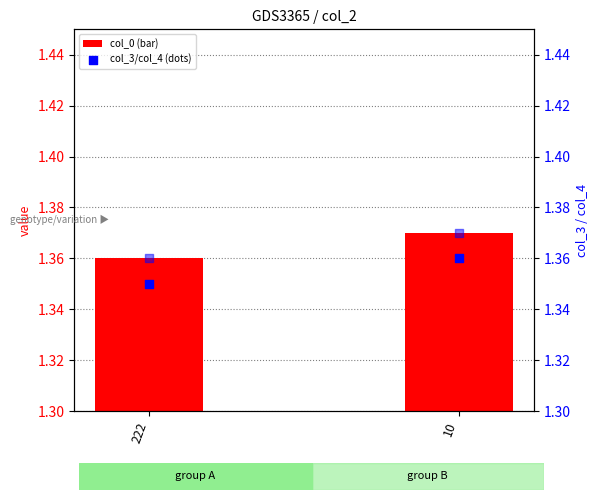

Which series contains the lowest Y value?

col_3